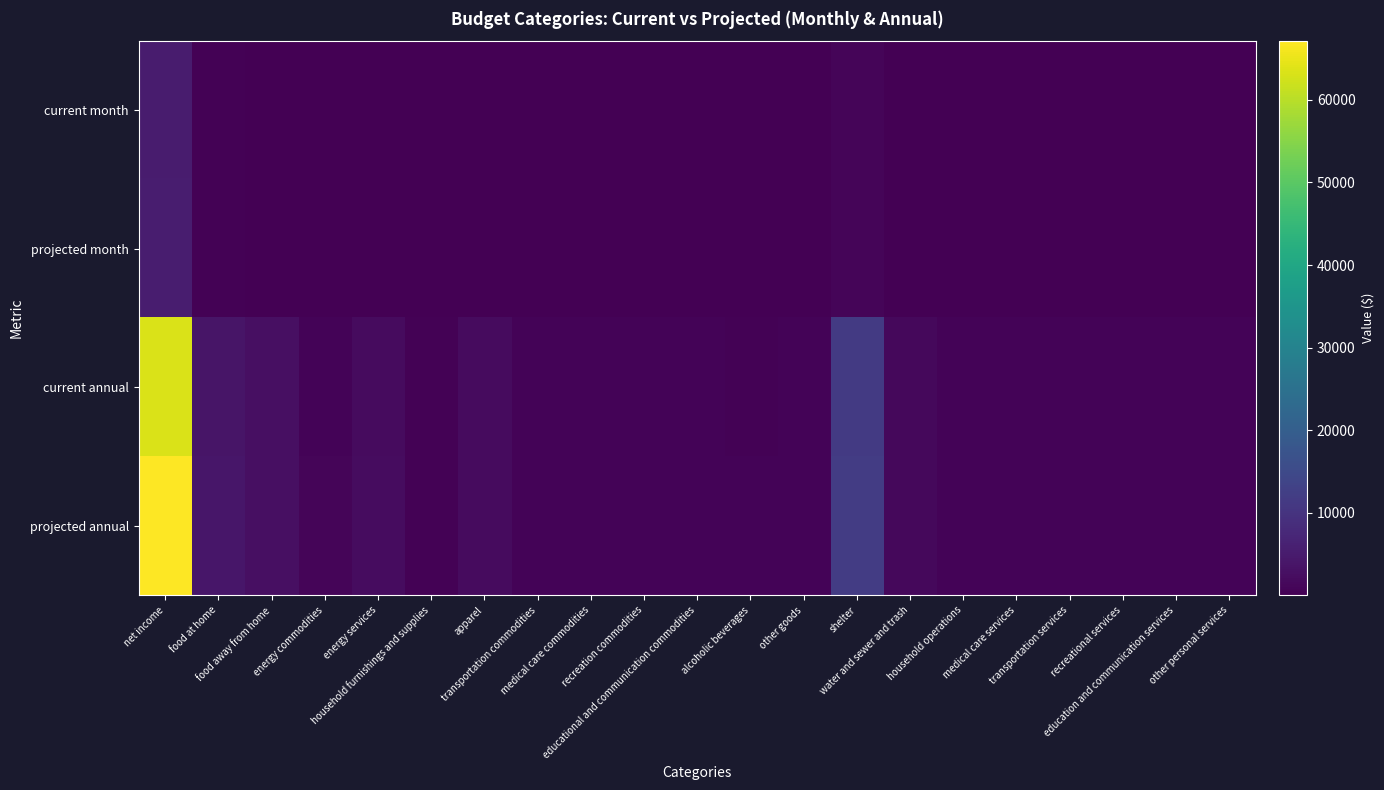

How many data points does each series have?

21